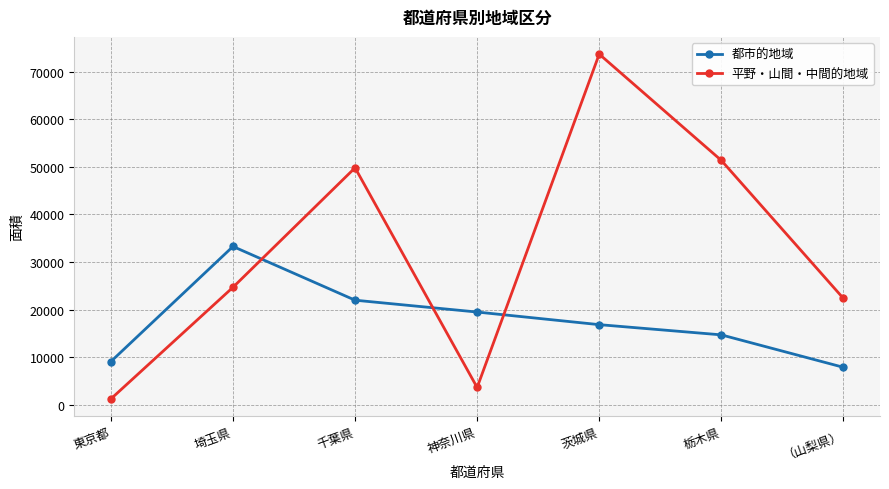

How many data points in 都市的地域 are less than 16824?

3